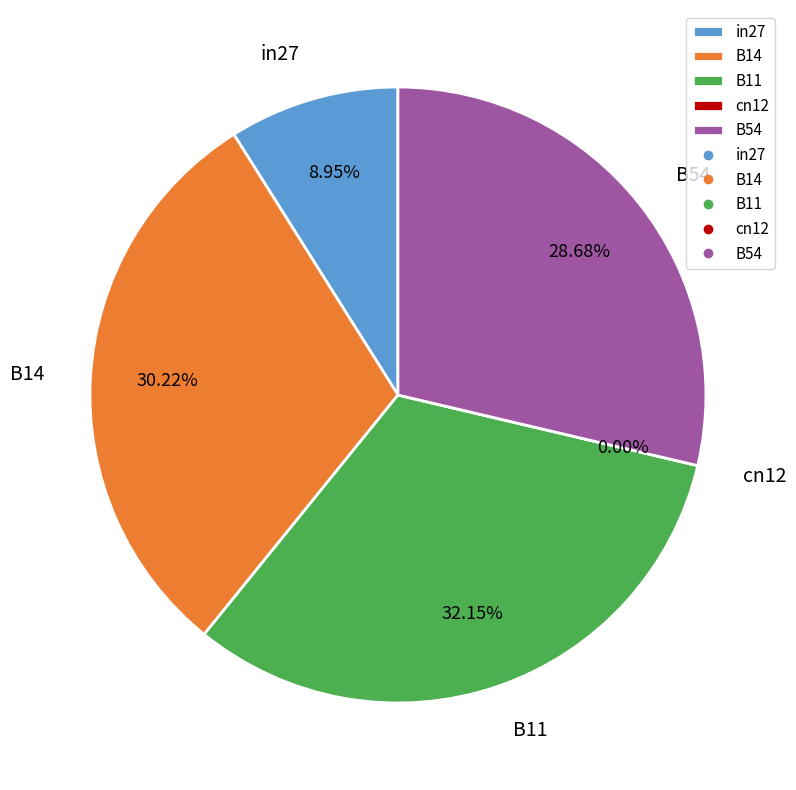

What percentage is the B14 slice, to the nearest percent?

30%